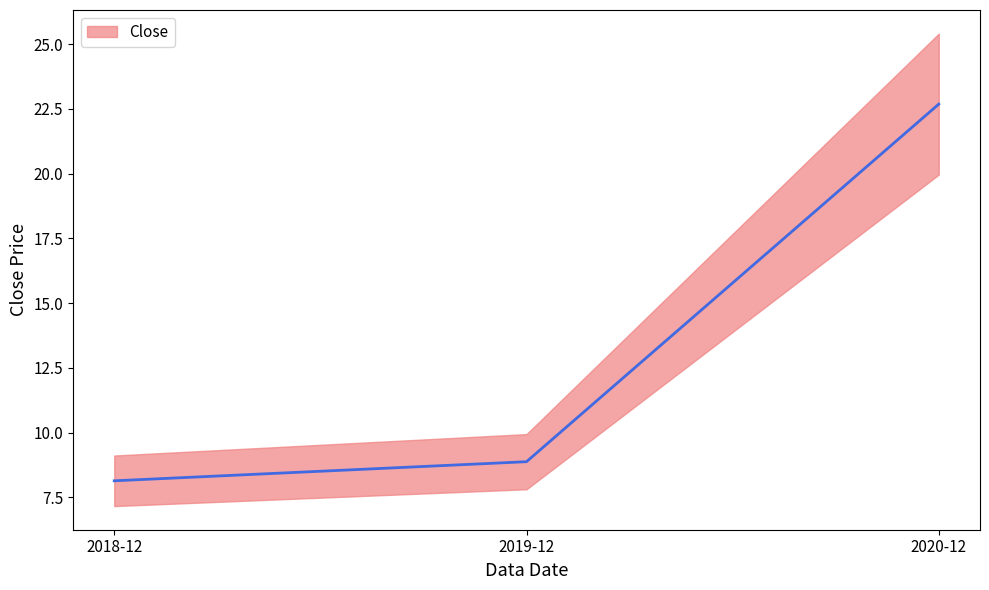

Reading left to right, extract all data points from this chart.

2018-12=8.1	2019-12=8.9	2020-12=22.7